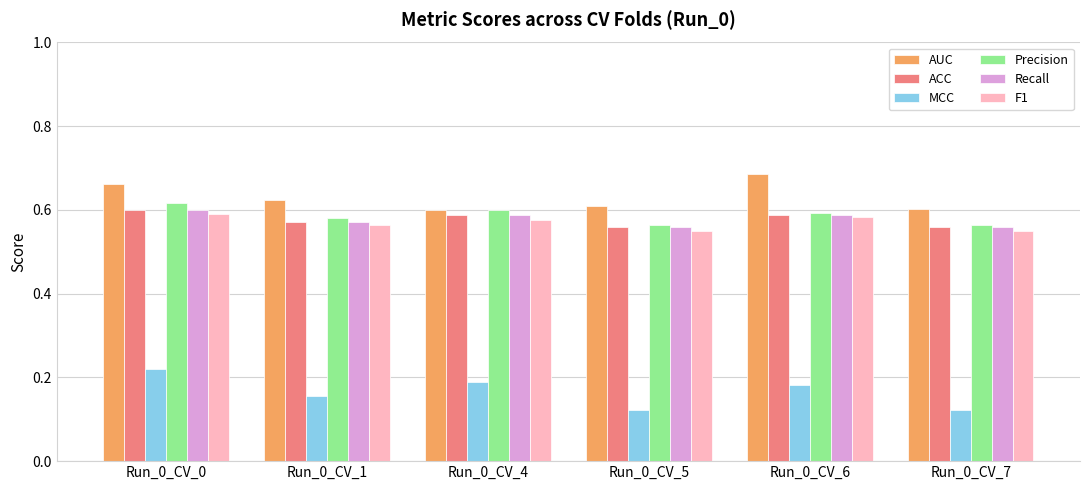

What is the sum of all F1 values?

3.4